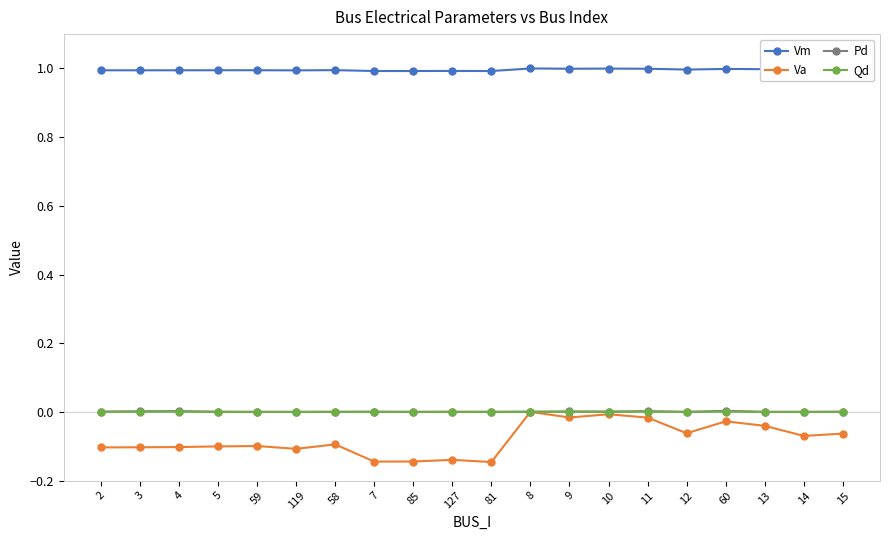

True or false: Qd has a value of 0.0 at 119.

True